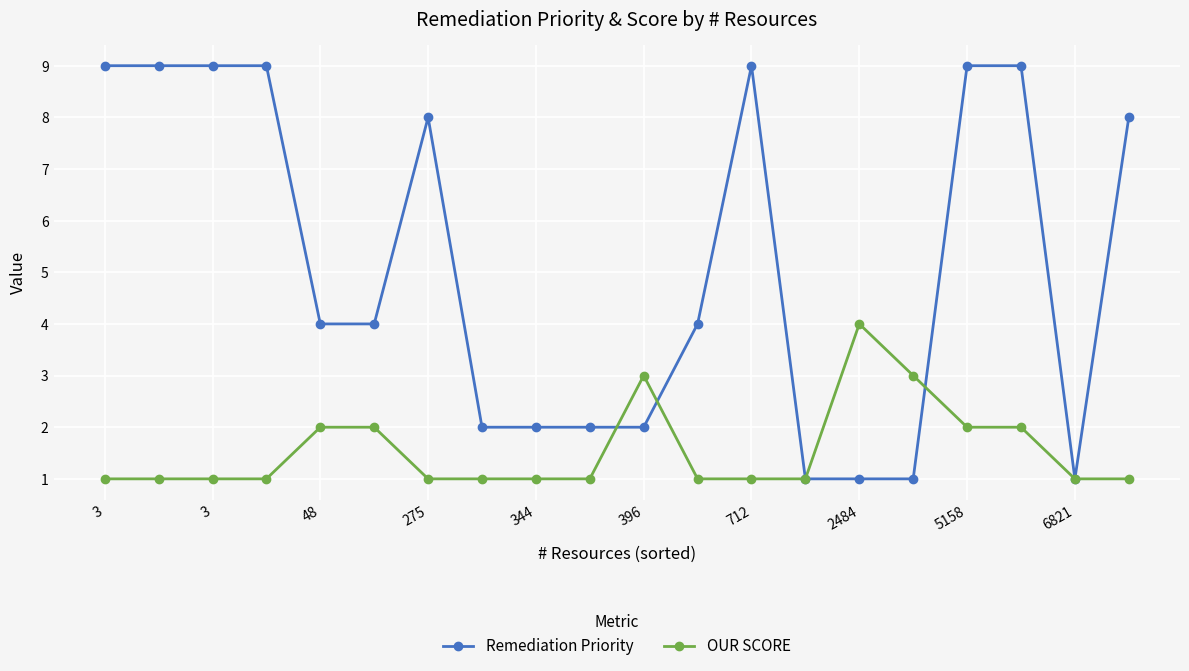

What is the sum of all Remediation Priority values?

103